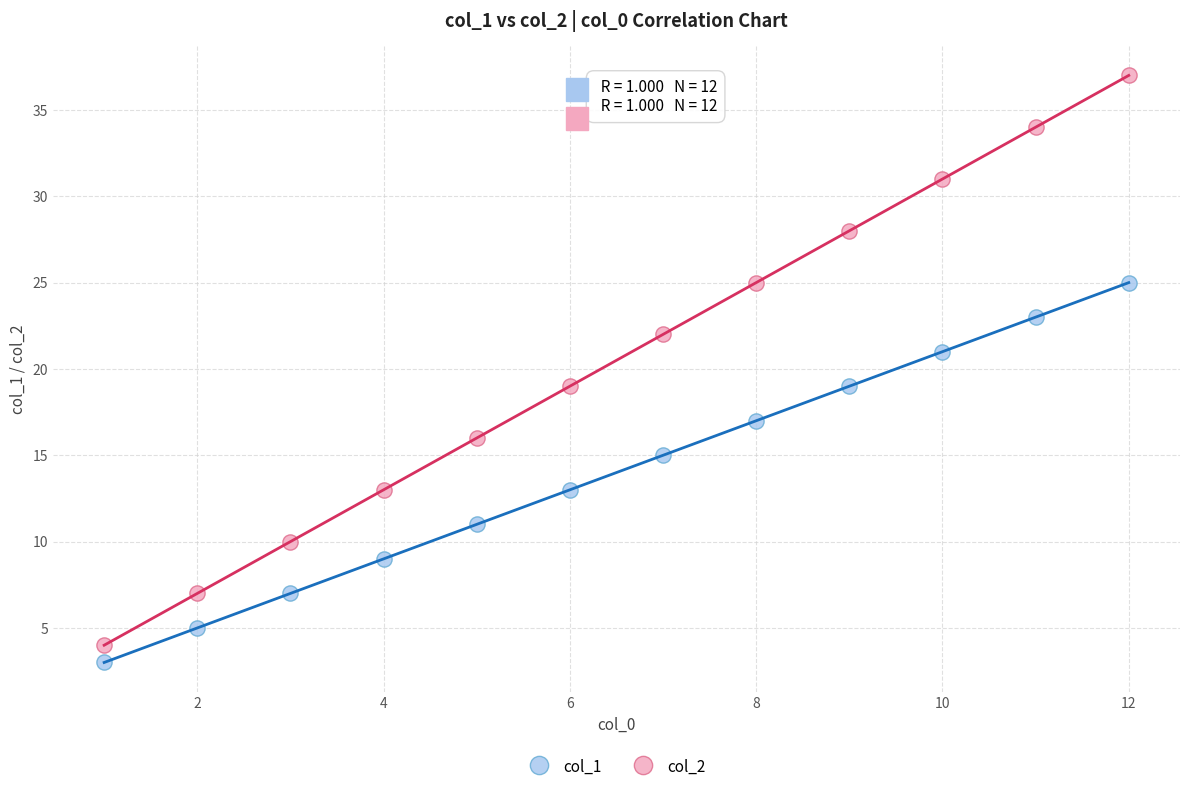

Which series reaches the maximum Y coordinate?

col_2